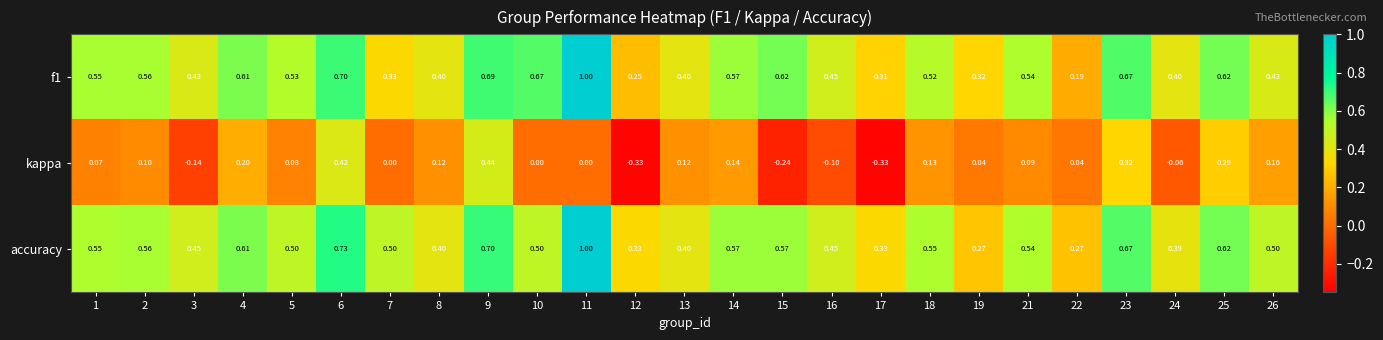

Which series changed the most between 4 and 12?

kappa